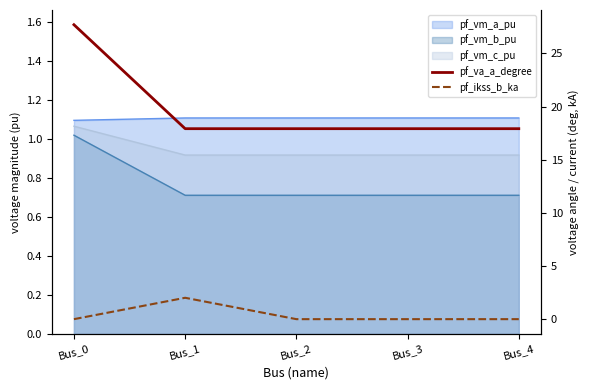

What is the value of the pf_va_a_degree point at the 2nd from the left?

17.9